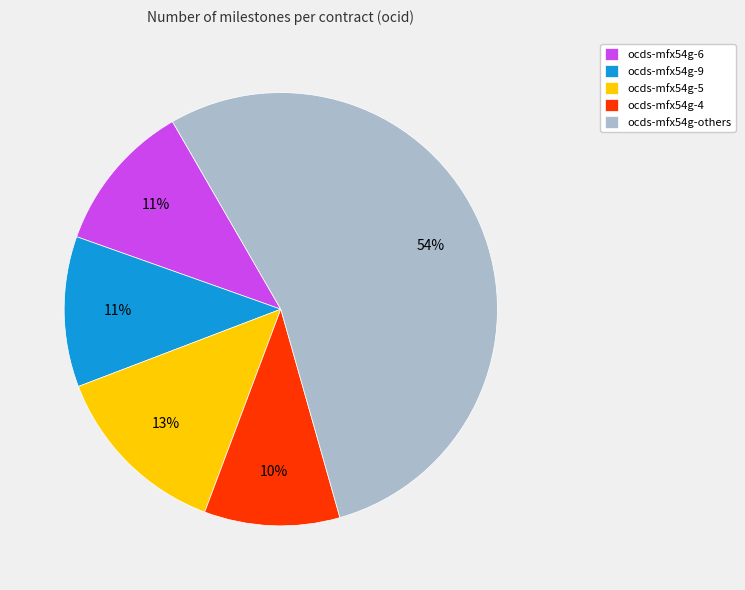

Which category has the biggest portion of the pie?

ocds-mfx54g-others